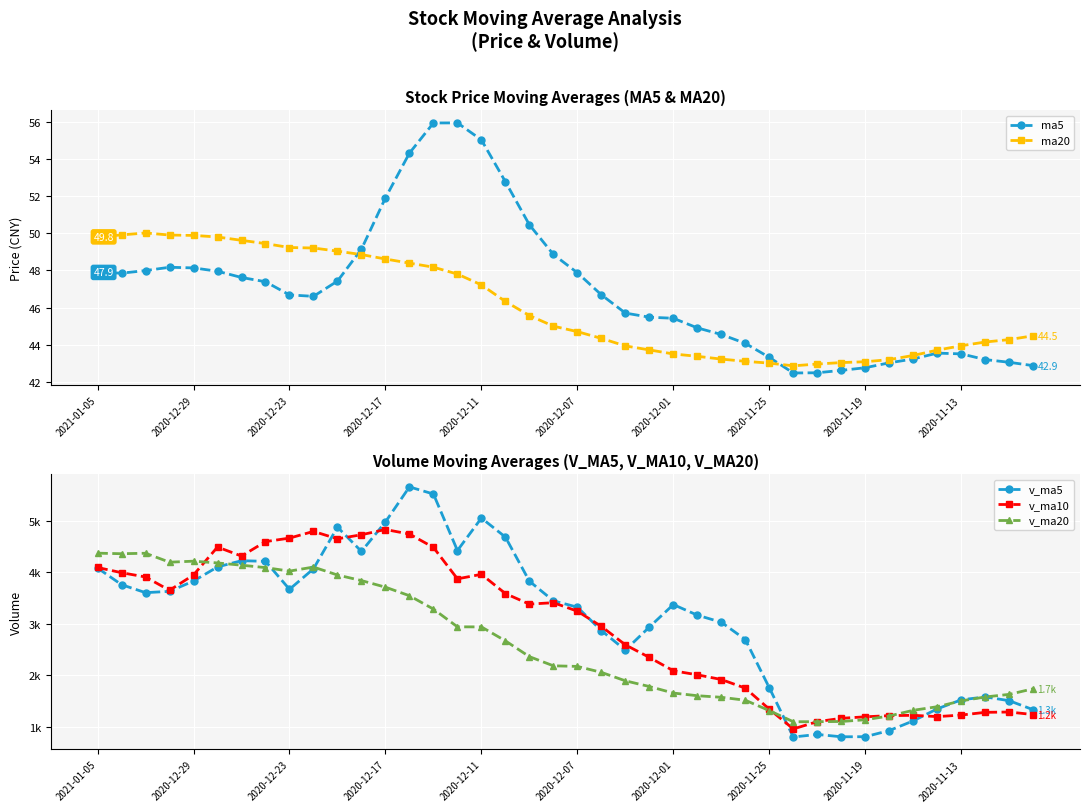

How many categories are shown in the chart?

40